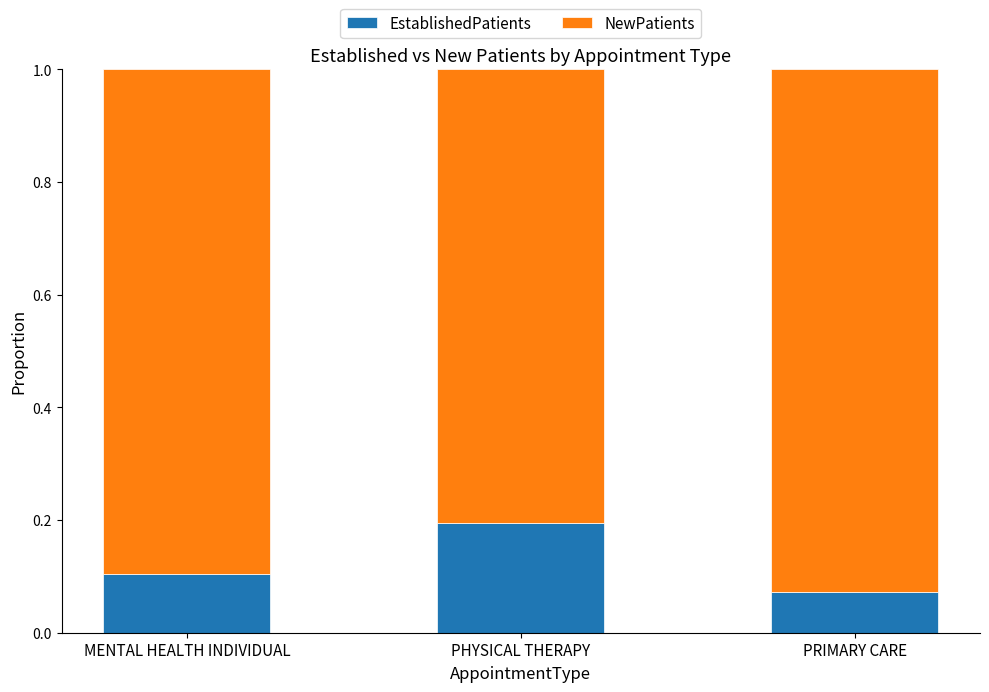

What is the total value across all series at MENTAL HEALTH INDIVIDUAL?

1.0